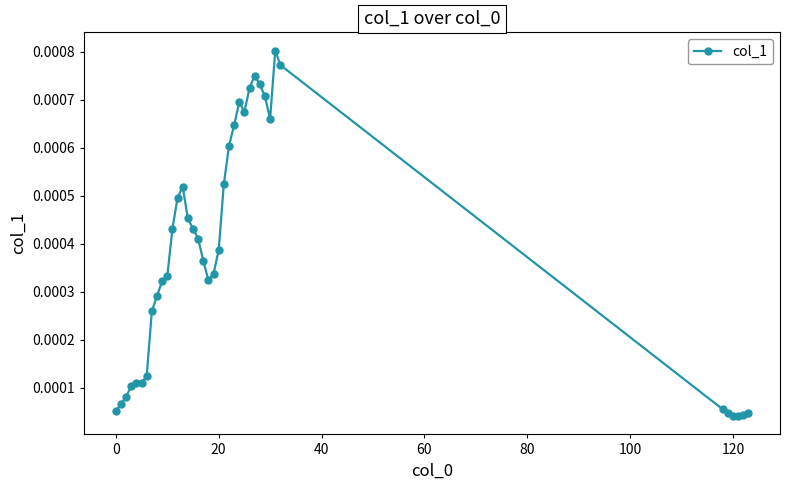

True or false: there are more than 1 points higher than both neighbors.

True